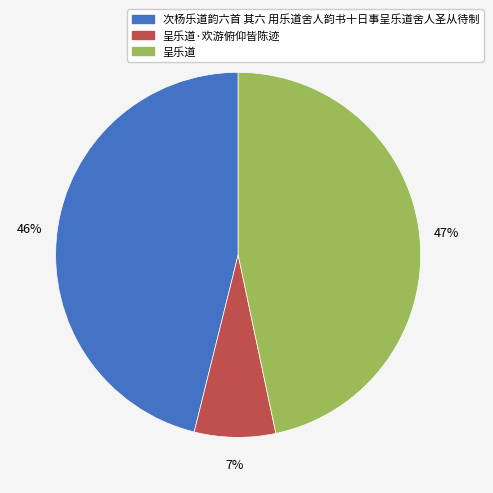

Between 呈乐道·欢游俯仰皆陈迹 and 呈乐道, which is larger?

呈乐道